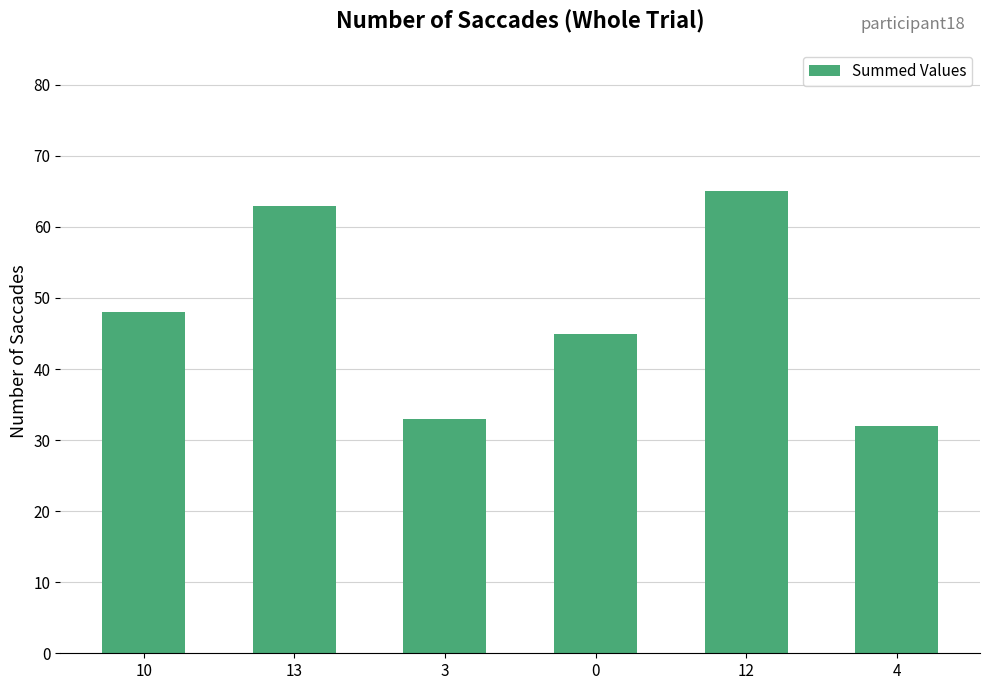

What is the maximum value shown in the chart?

65